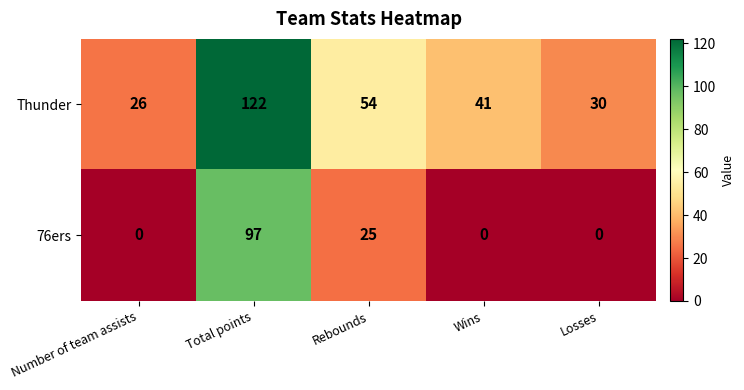

At Losses, list the series in order from smallest to largest.

76ers, Thunder